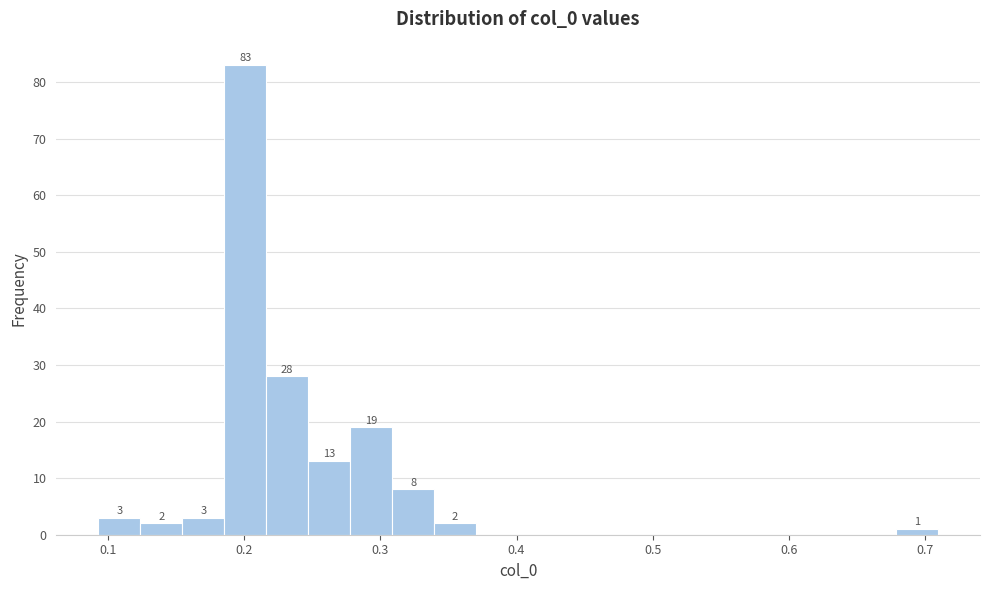

Around what value on the x-axis is the tallest bar? Give the approximate position of its centre, as read against the axis.

0.20